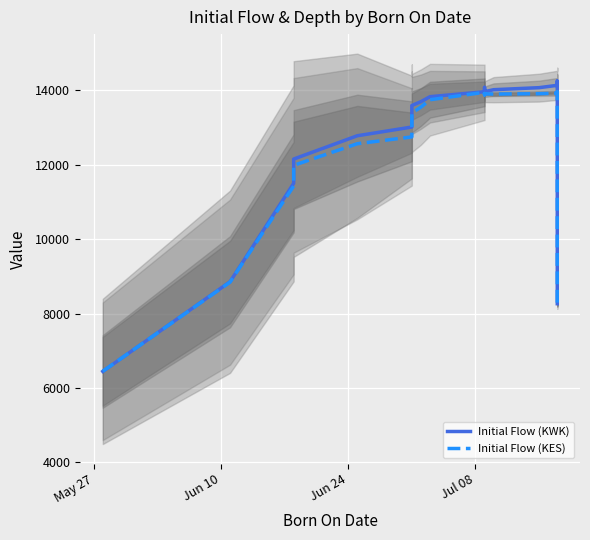

Which series ends up on top after the final intersection of Initial Flow (KES) and Initial Flow (KWK)?

Initial Flow (KES)